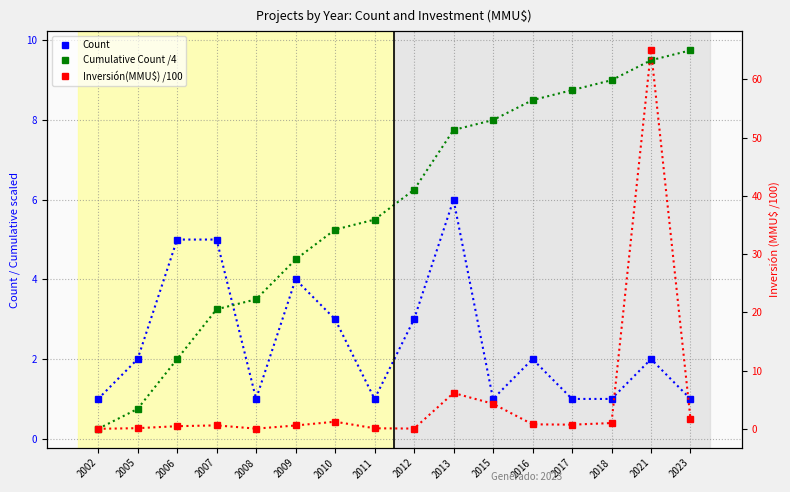

What is the difference between the Cumulative Count /4 values at 2010 and 2002?

5.0